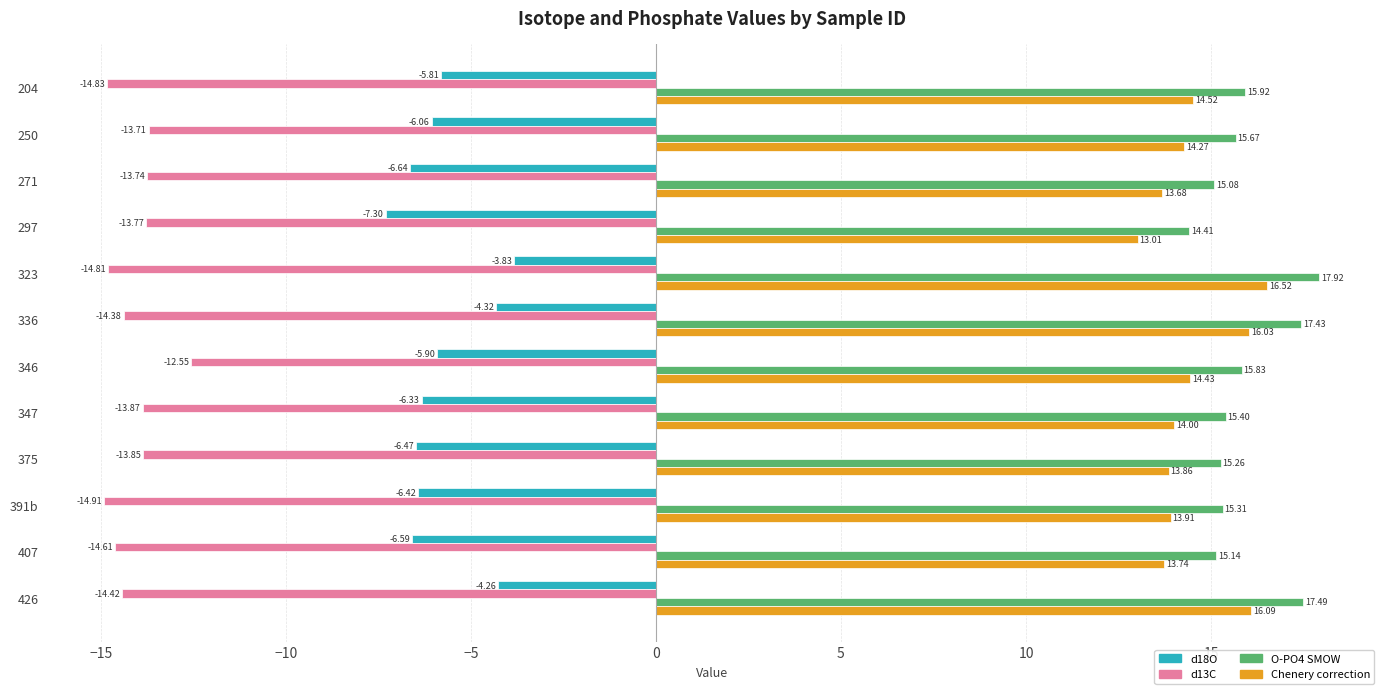

What is the total value across all series at 391b?

7.9